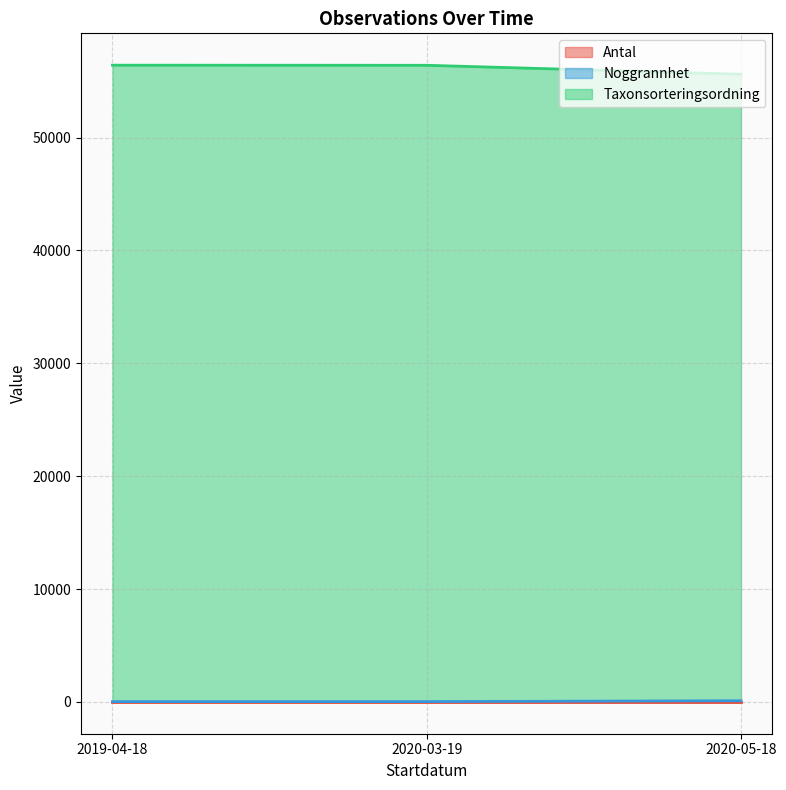

What is the label of the 3rd point from the right?

2019-04-18